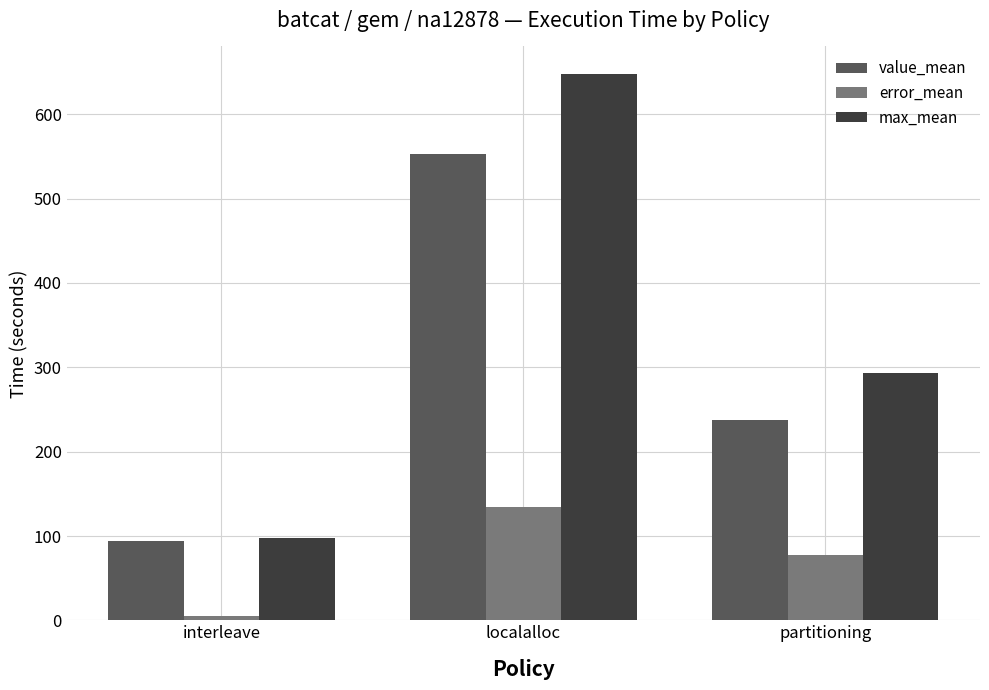

What is the sum of all value_mean values?

885.3